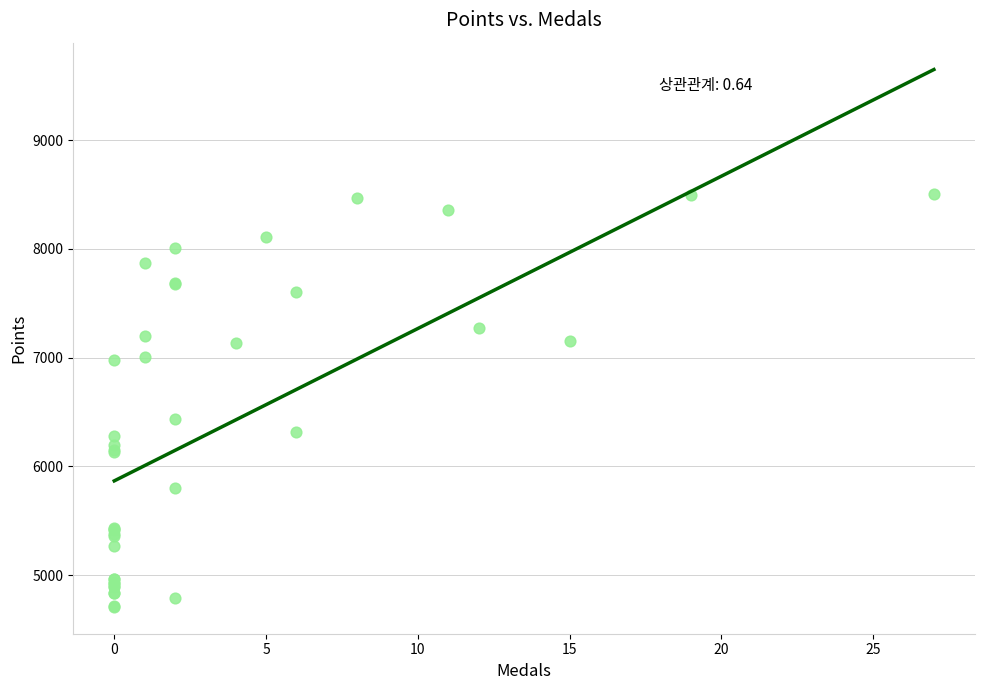

What Y value in the scatter plot is closest to 6606?

6431